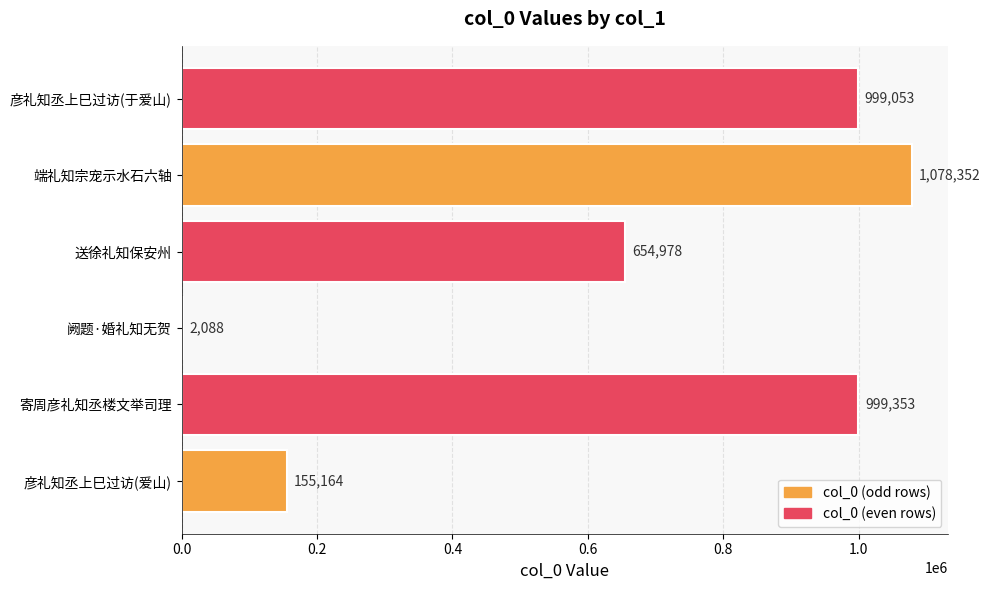

Which label corresponds to the largest value in the chart?

端礼知宗宠示水石六轴